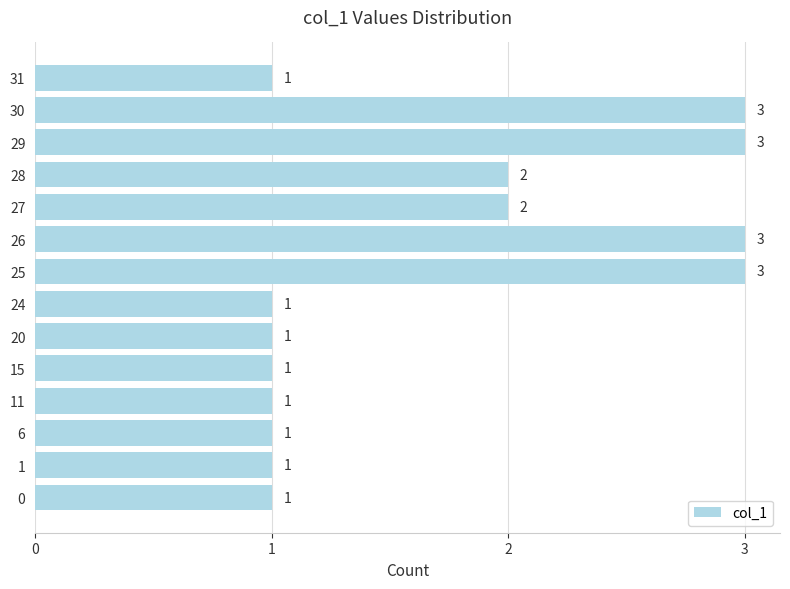

Reading bottom to top, extract all data points from this chart.

1	1	1	1	1	1	1	3	3	2	2	3	3	1